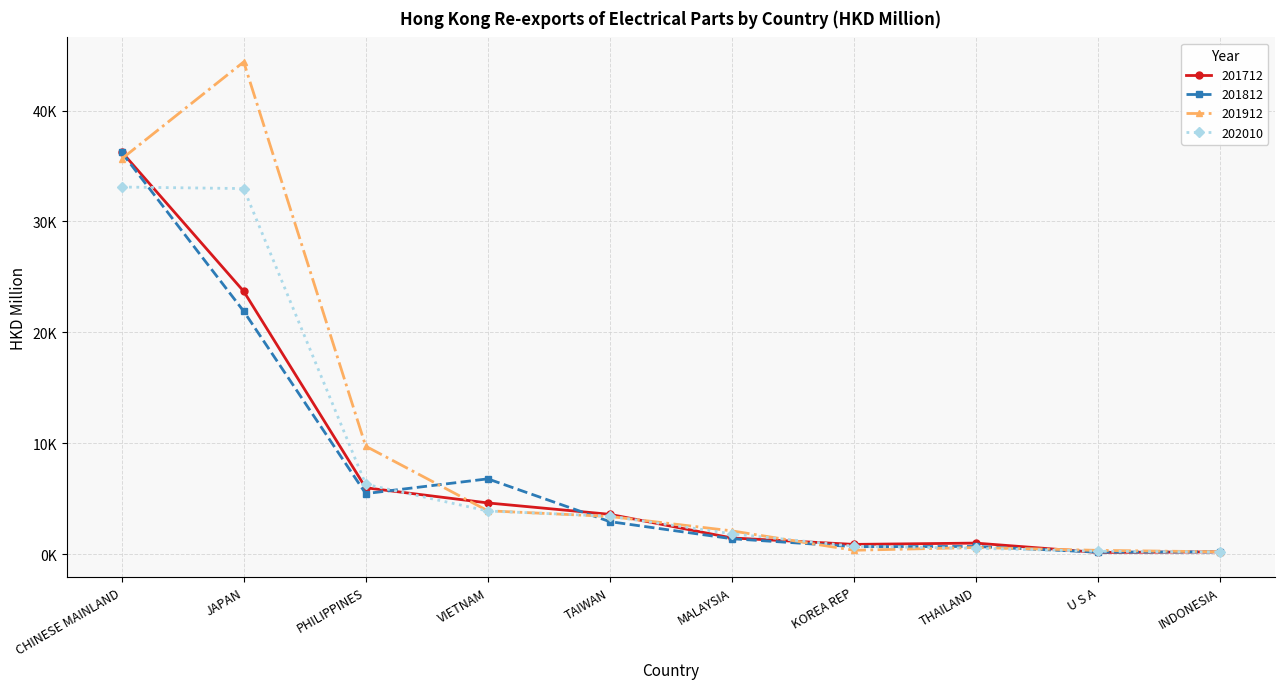

Does the chart have visible grid lines?

Yes